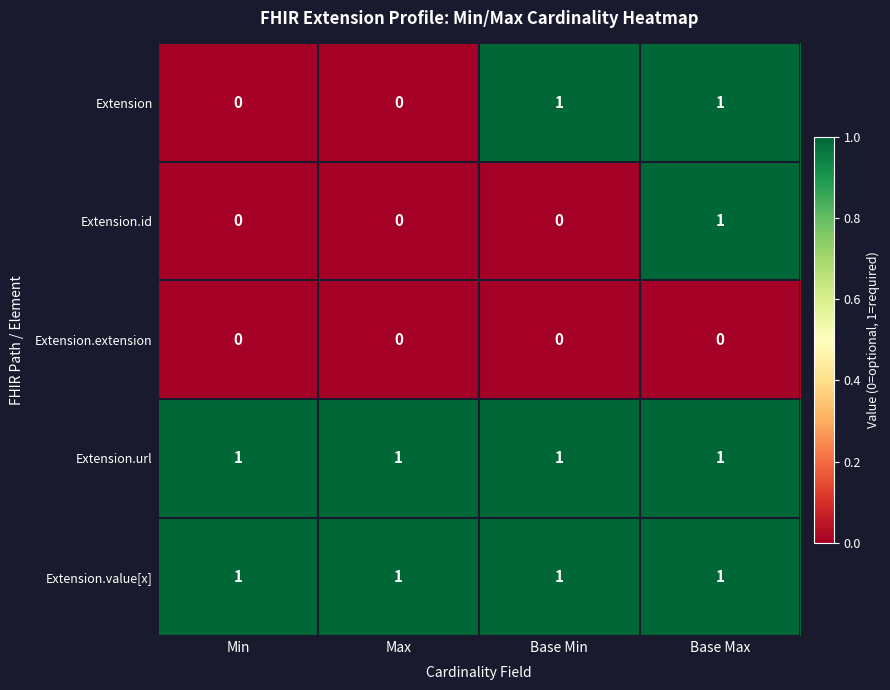

Is the value of Extension.value[x] at Base Max greater than the value of Extension at Min?

Yes